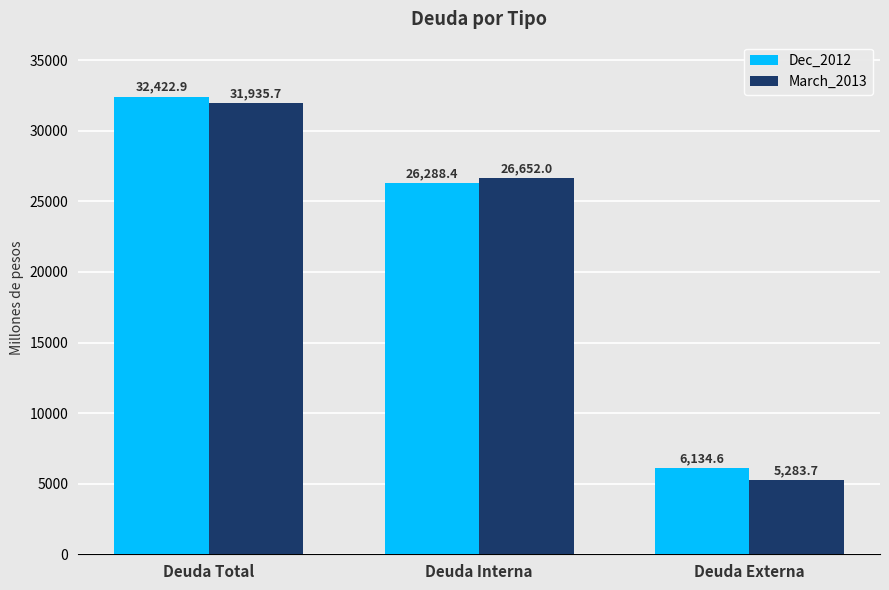

What is the value of the Dec_2012 bar at the 1st from the left?

32422.9